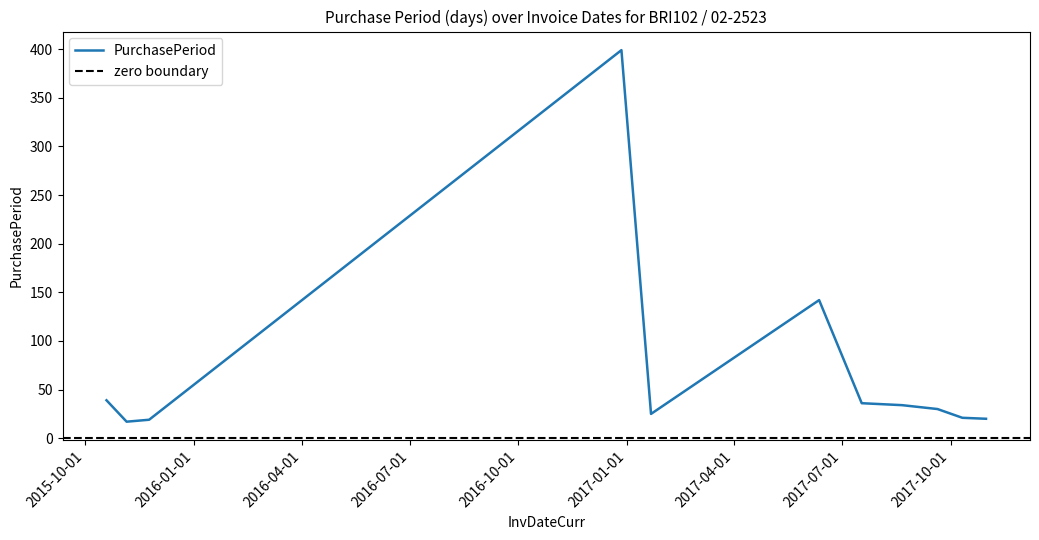

List the labels in order of value, largest first.

2016-12-27, 2017-06-12, 2015-10-19, 2017-07-18, 2017-08-21, 2017-09-20, 2017-01-21, 2017-10-11, 2017-10-31, 2015-11-24, 2015-11-05